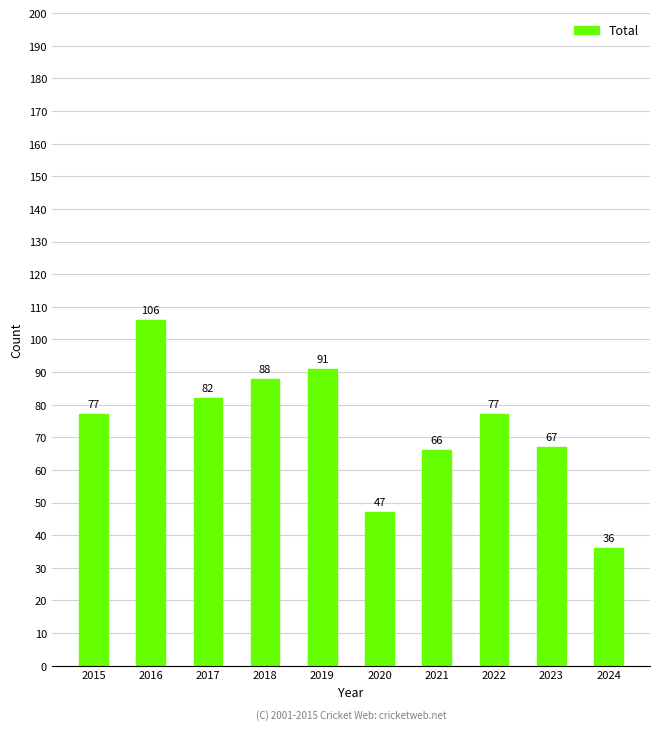

How many values are below 77?

4